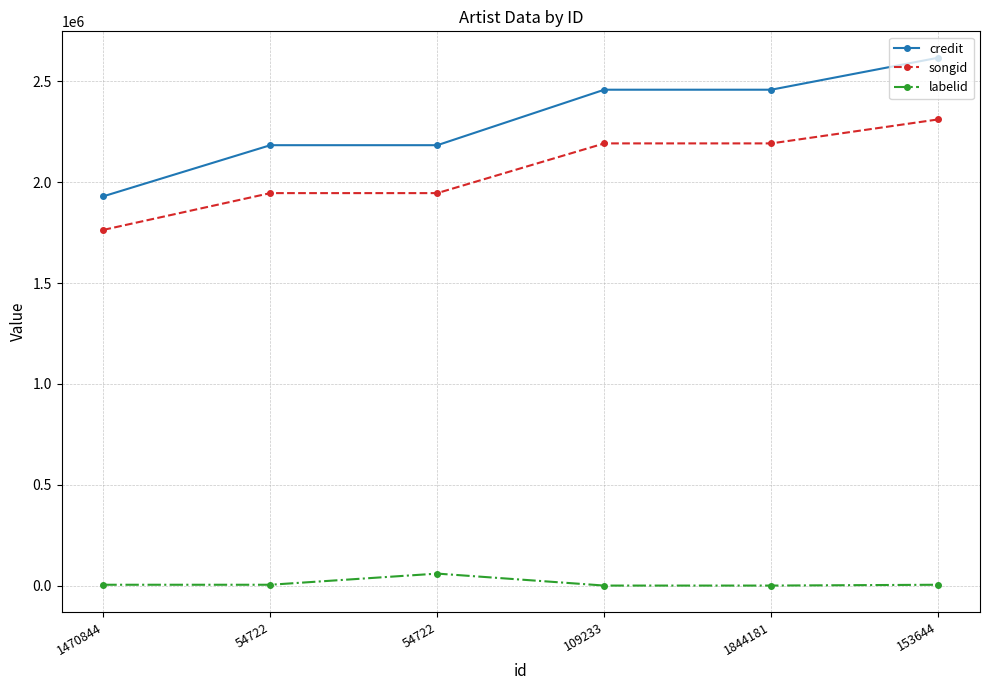

Reading left to right, list all the values displayed in this chart.

credit: 1470844=1930071	54722=2183476	54722=2183476	109233=2458562	1844181=2458562	153644=2617131
songid: 1470844=1763604	54722=1945875	54722=1945875	109233=2192370	1844181=2192370	153644=2311335
labelid: 1470844=4071	54722=4071	54722=59382	109233=-1	1844181=-1	153644=4071